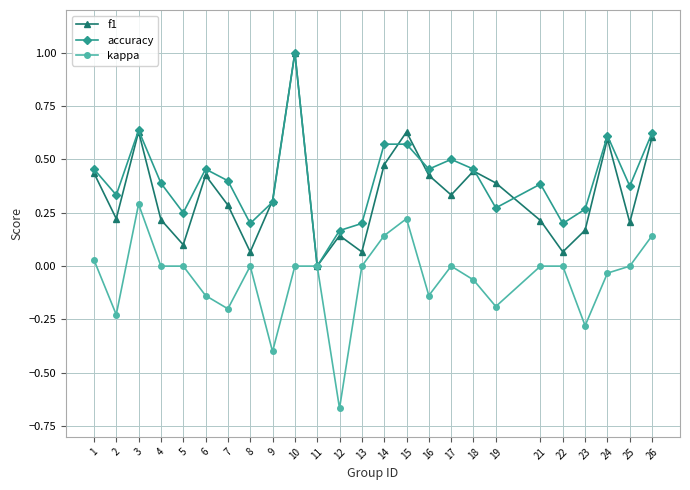

Does the chart have visible grid lines?

Yes